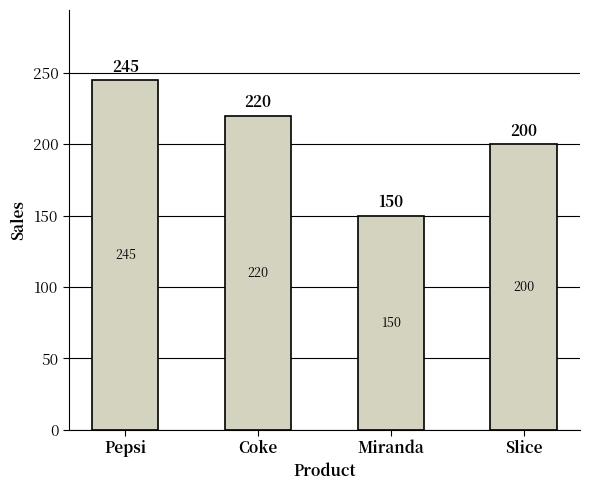

Are the bars grouped side by side (vs. stacked)?

No